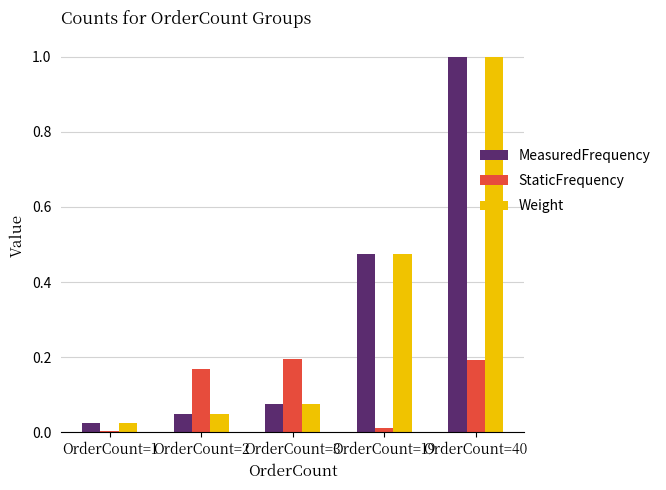

Is it true that Weight equals 0.0 at OrderCount=3?

False